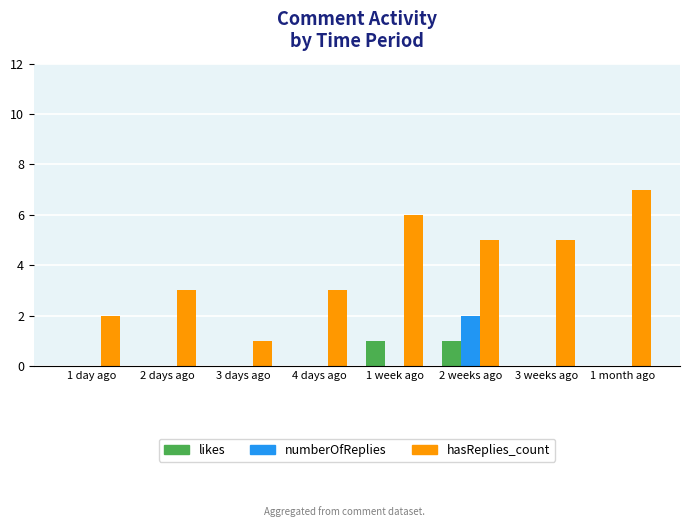

How many series are shown in this chart?

3